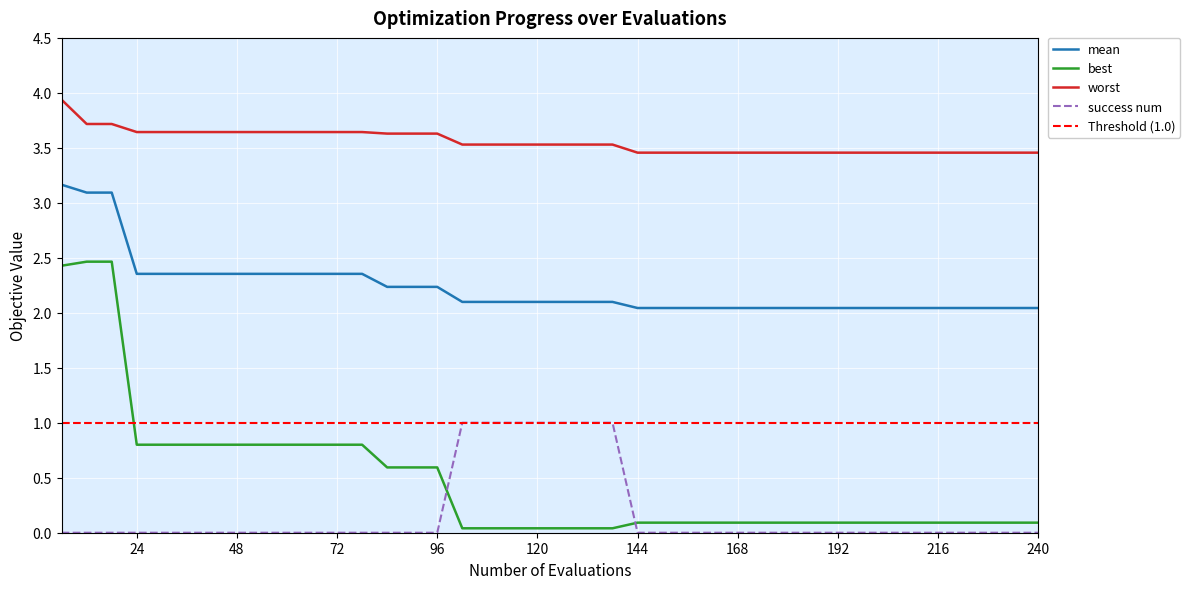

What is the difference between the highest and lowest values at 24?

3.7